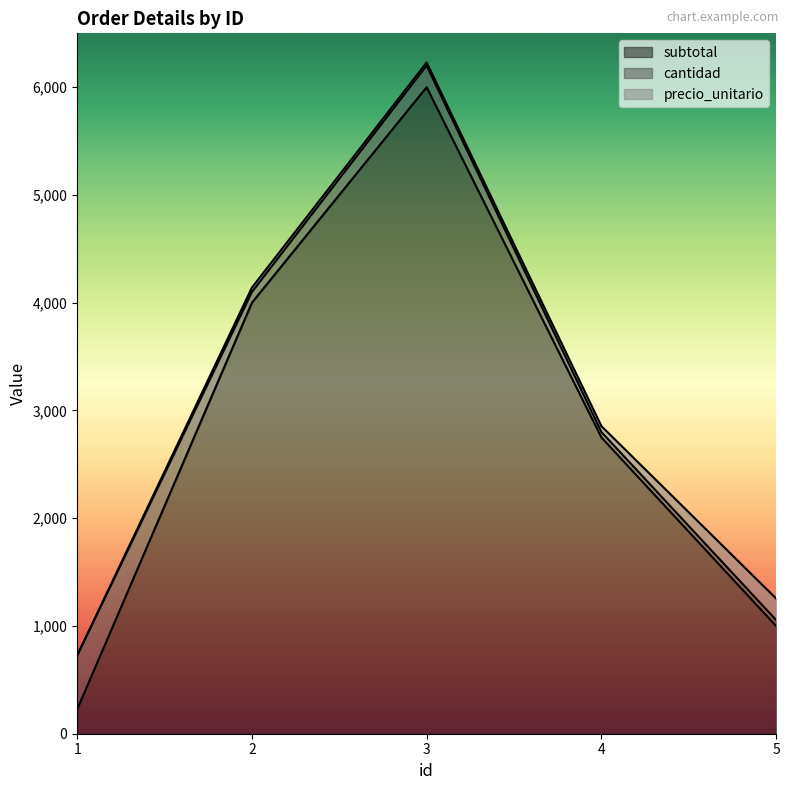

What is the lowest value of the subtotal series?

225.0